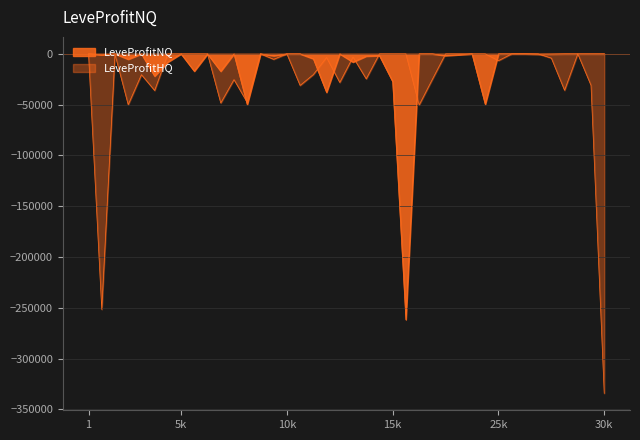

Reading left to right, transcribe all the data shown in this chart.

LeveProfitNQ: 0.0	-909.5	15.0	-5289.4	0.0	-21888.5	-8090.9	0.0	-17026.7	-60.0	-17098.7	0.0	-49828.0	0.0	-1832.0	0.0	0.0	-4827.0	-37858.4	0.0	-8097.3	-2217.0	-1775.7	-27265.0	-261583.0	0.0	0.0	-1711.0	-875.0	0.0	-49616.0	0.0	0.0	0.0	-274.4	-184.6	0.0	0.0	0.0	0.0
LeveProfitHQ: 0.0	-251509.5	-413.3	-50026.0	-20482.0	-36026.7	0.0	0.0	0.0	0.0	-48336.0	-25336.0	-47744.0	0.0	-5340.0	0.0	-31058.0	-20346.0	-3541.2	-28122.0	-3123.0	-24566.0	0.0	0.0	0.0	-50384.0	-25088.0	0.0	0.0	0.0	0.0	-6672.0	0.0	0.0	0.0	-4174.0	-35832.0	0.0	-30978.0	-334109.0